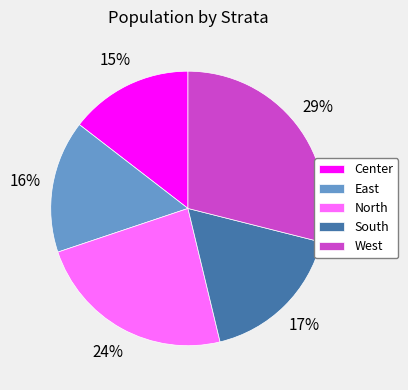

To the nearest percent, what is the difference between the Center and West slice percentages?

14%